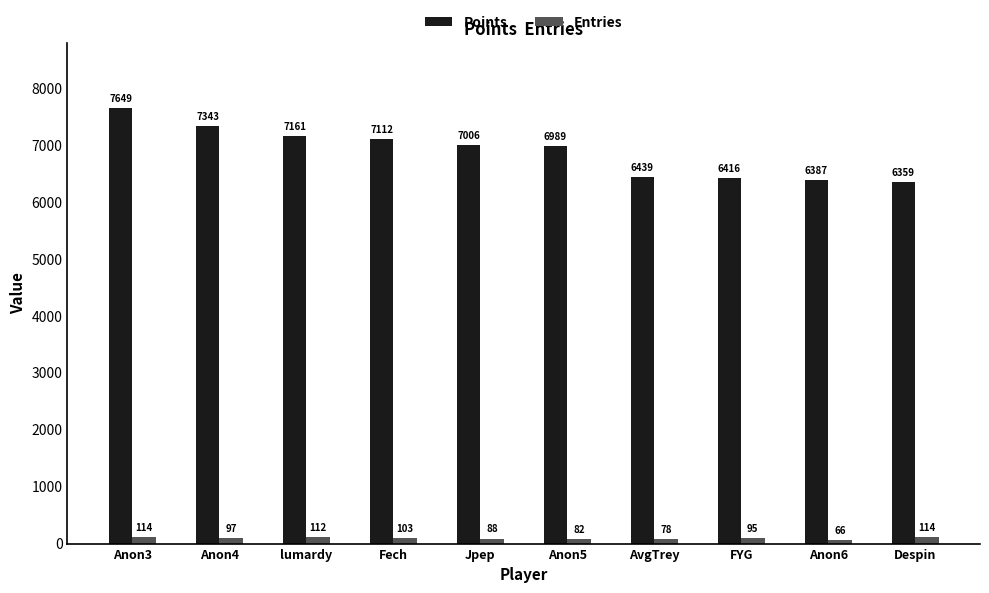

How many bars are there in total?

20